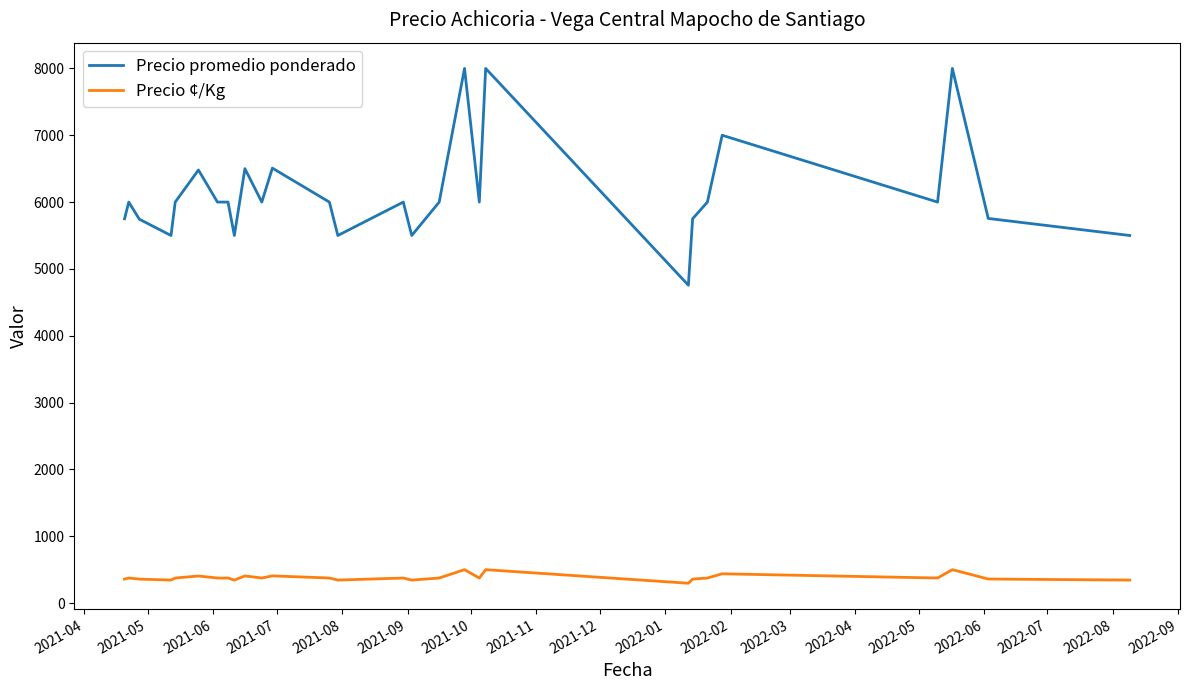

What is the difference between the maximum and minimum values in the Precio promedio ponderado series?

3244